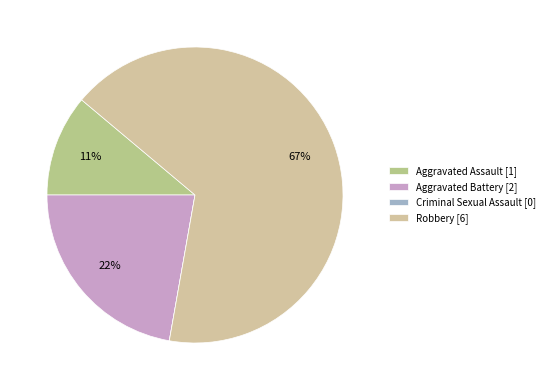

Is there a majority slice in this chart?

Yes